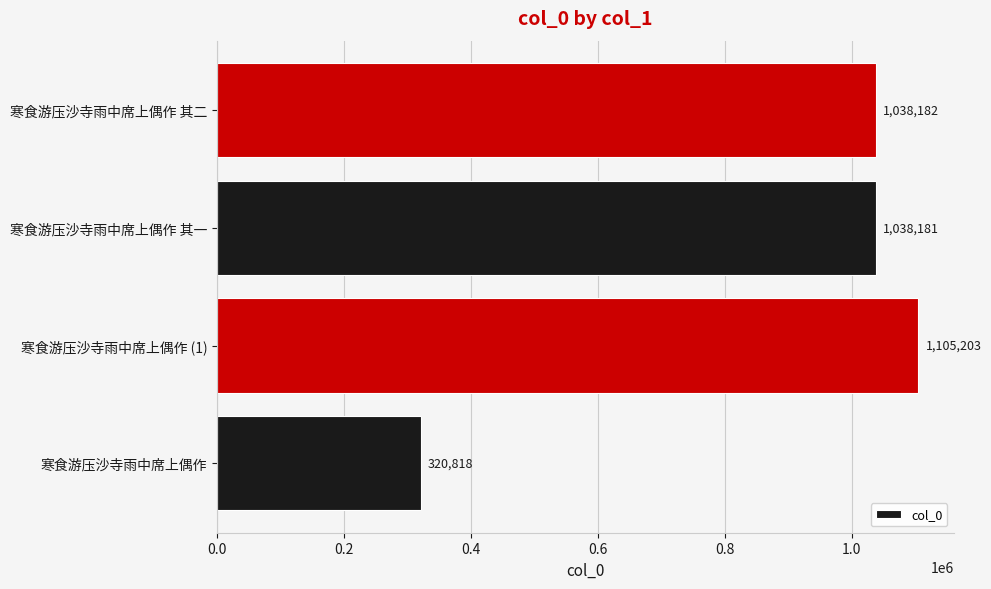

What is the approximate value at 寒食游压沙寺雨中席上偶作 (1)?

1105203